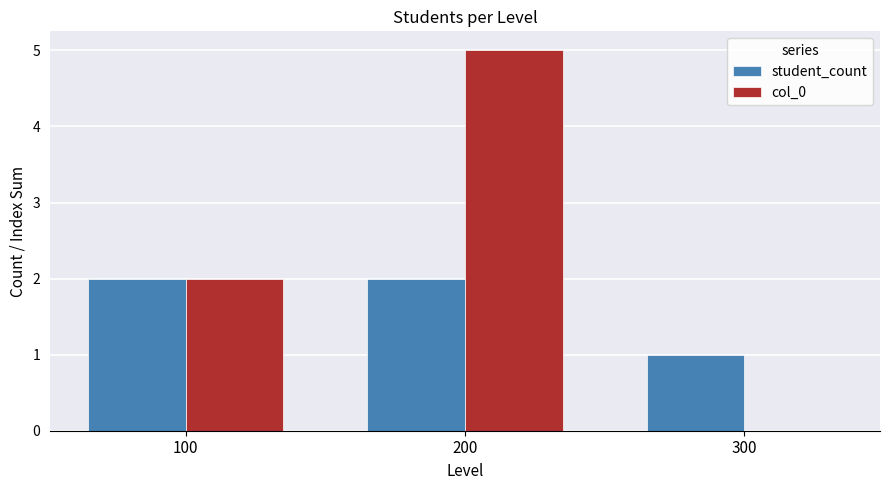

What is the sum of the student_count values at 100 and 200?

4